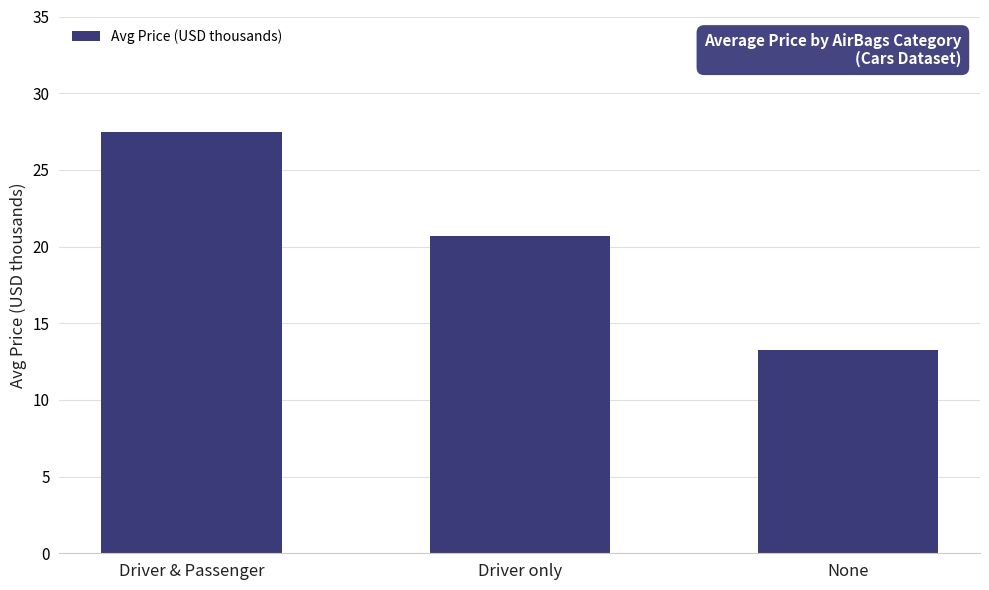

Count the number of values greater than 20.

2